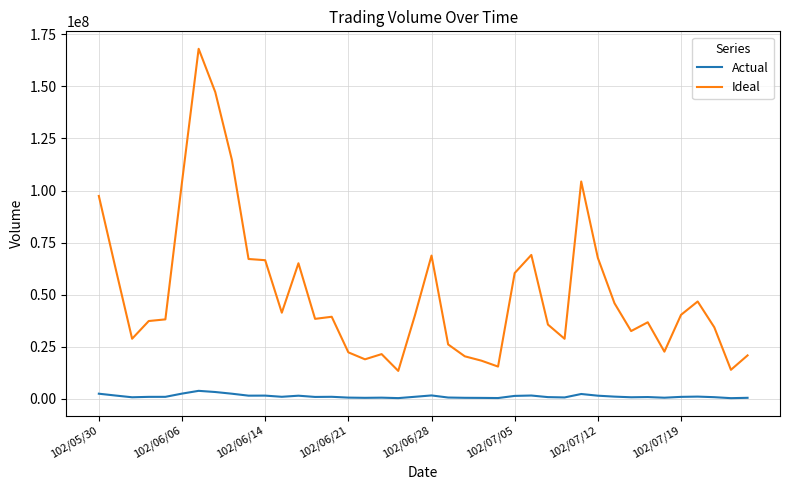

Which series has the largest total across all categories?

Ideal